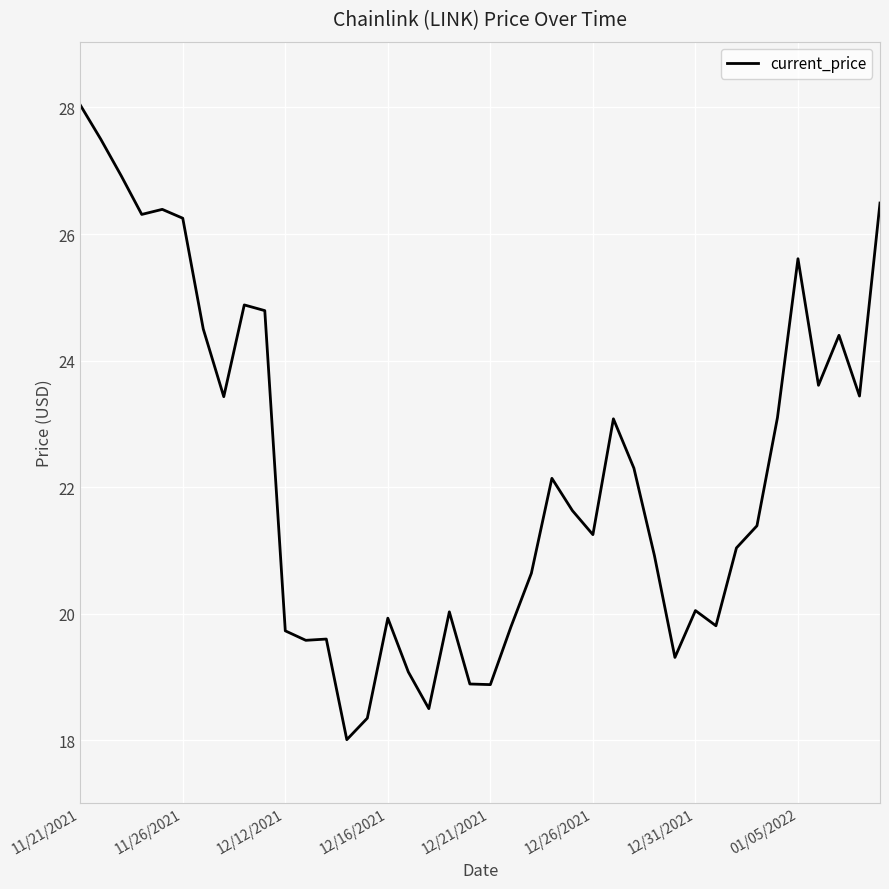

What is the greatest value displayed?

28.0